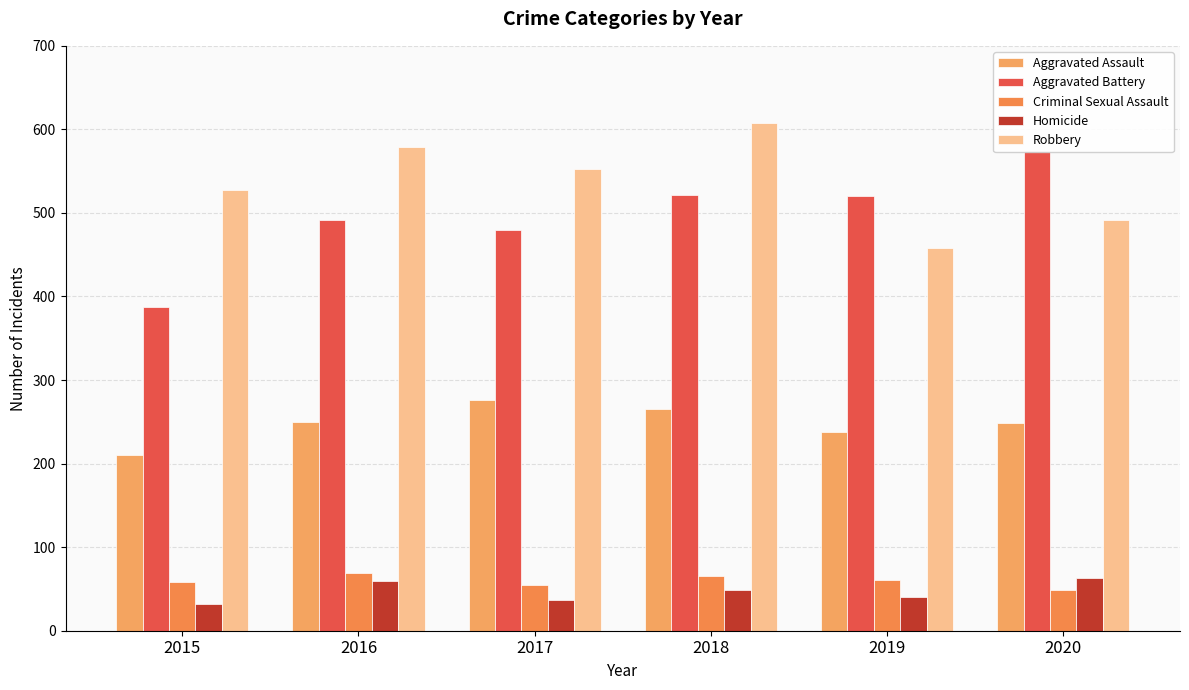

How many data points in Aggravated Battery are less than 520?

3